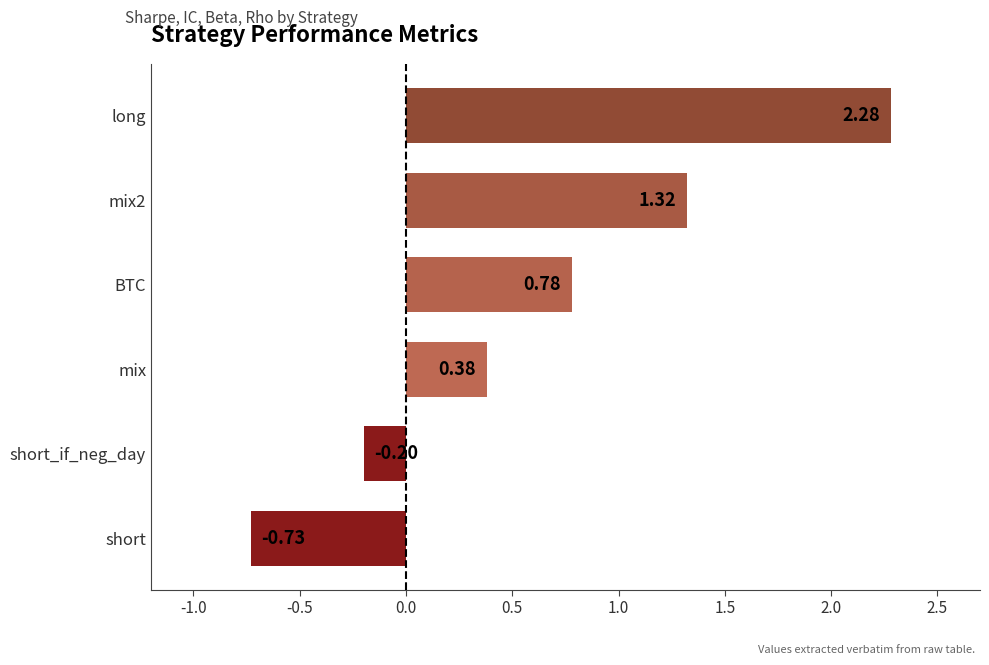

What is the change in value from short_if_neg_day to BTC?

+1.0